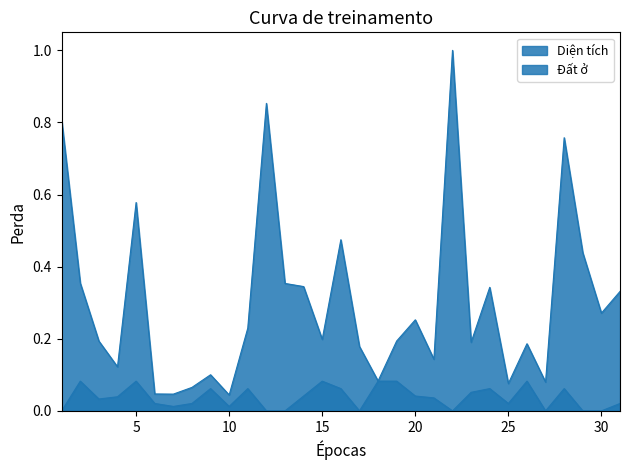

Where is Diện tích nearest to the value 0?

10